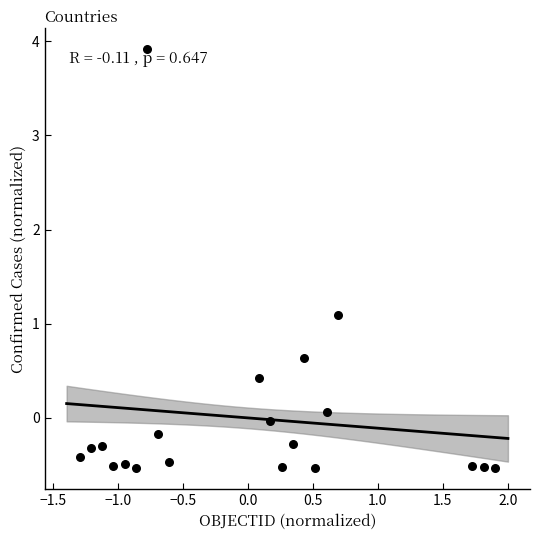

What Y value in the scatter plot is closest to 1?

1.1